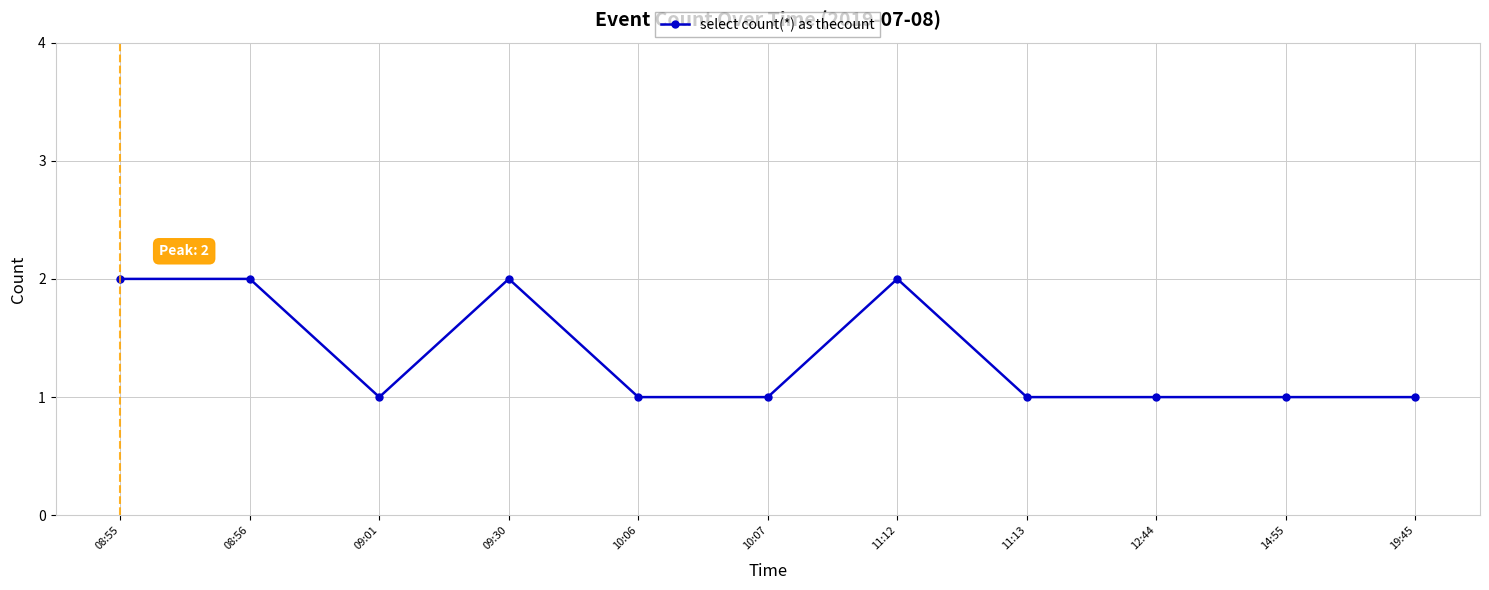

What is the ratio of the value at 09:30 to the value at 19:45?

2.0